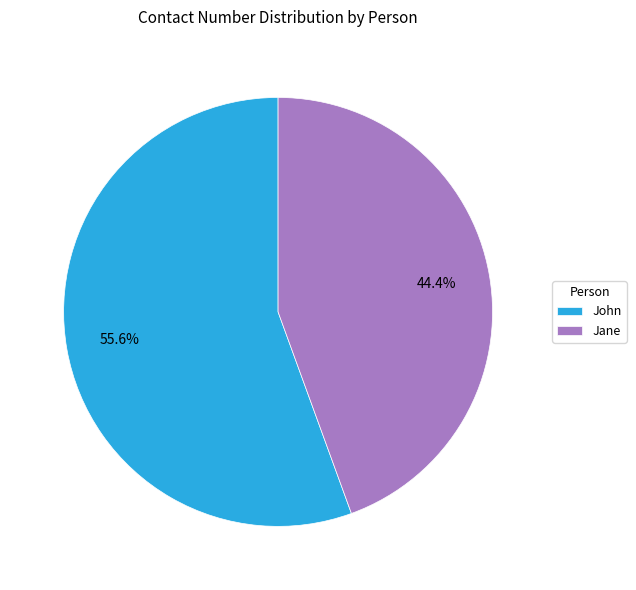

Which has a higher value, Jane or John?

John